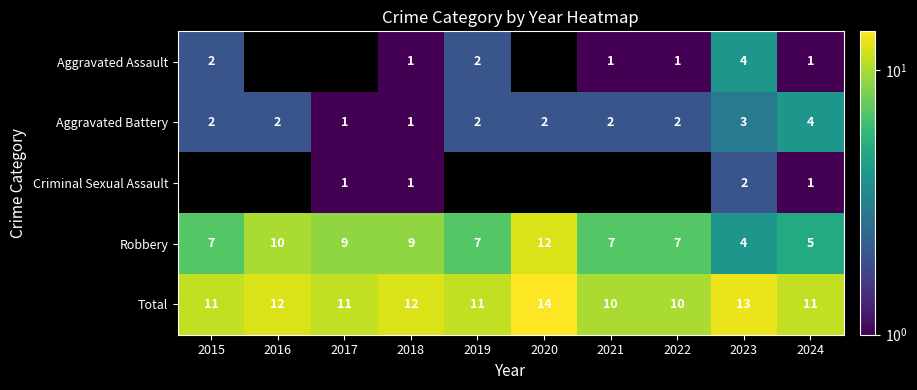

What is the sum of the Aggravated Assault values at 2018 and 2015?

3